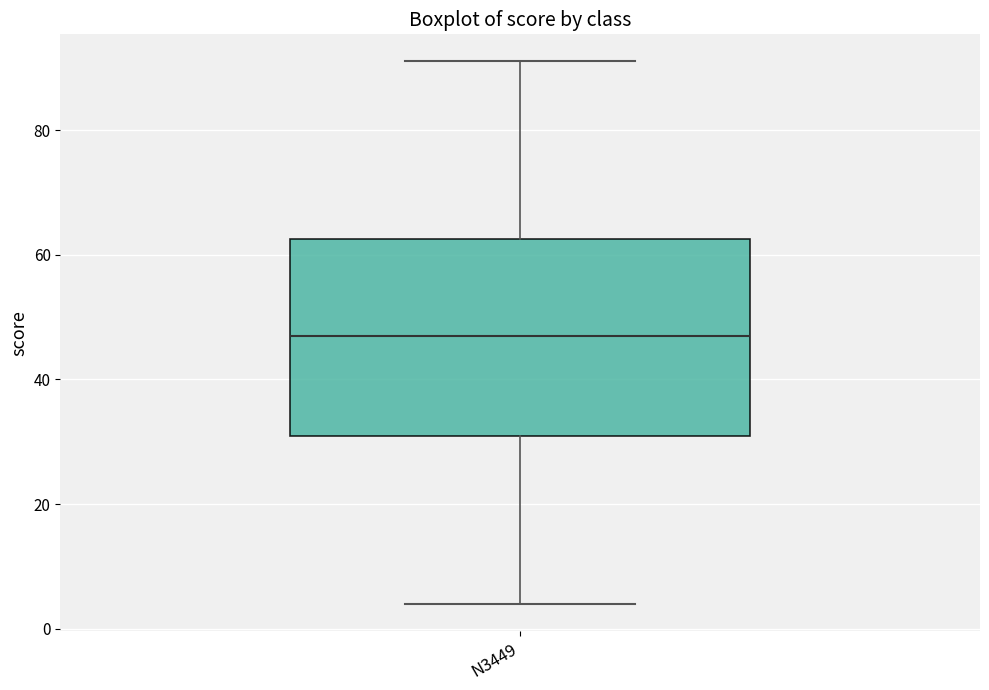

Transcribe this box plot: give where the median line is, the range the box spans, and where the two whiskers end, as read against the y-axis. The values are not printed on the chart, so give them approximately, as read against the axis.

median 48, box 32 to 62, whiskers 4 to 92